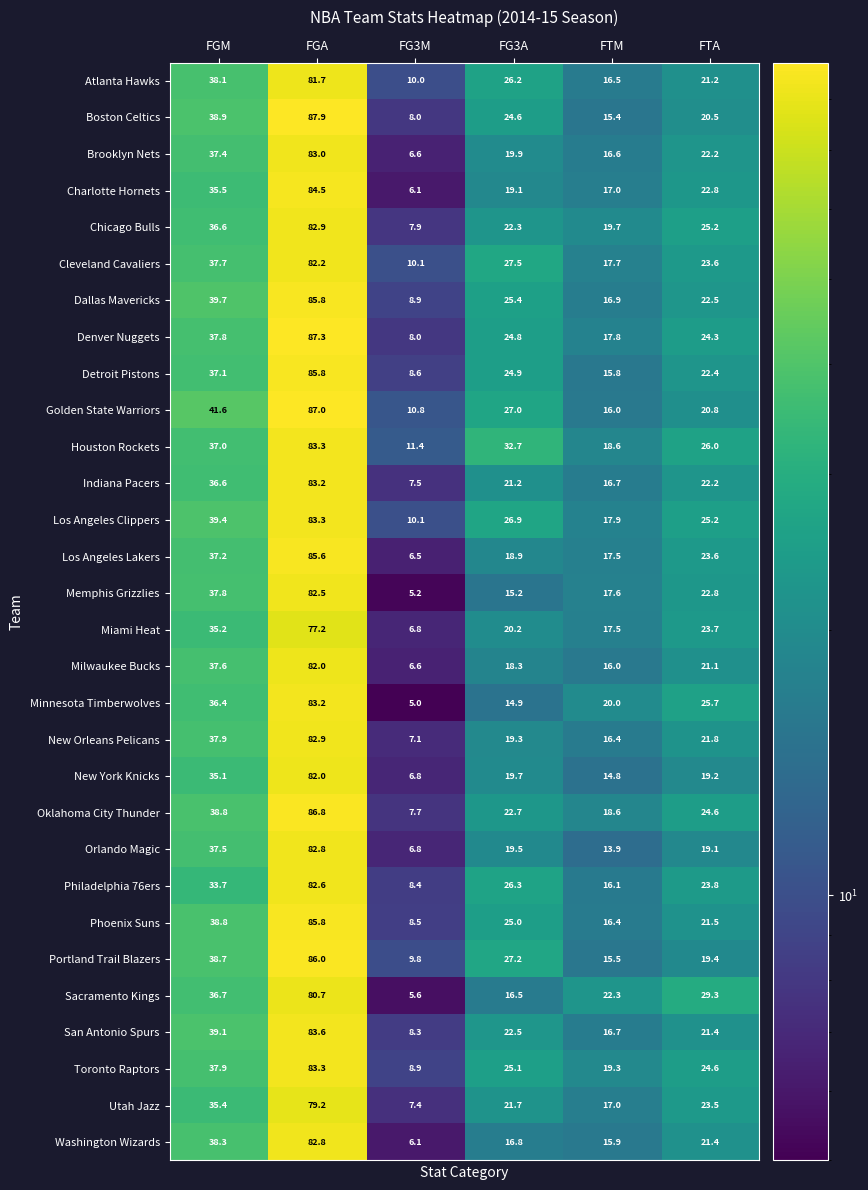

Which series has the widest spread of values?

Boston Celtics